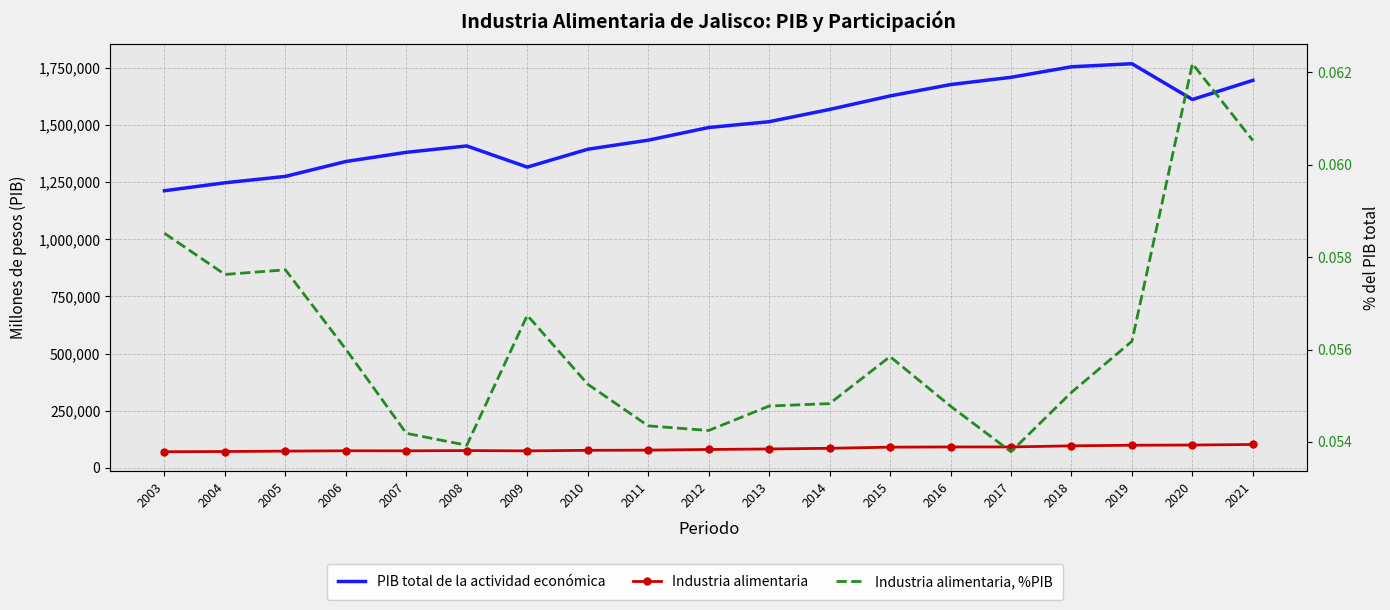

True or false: Industria alimentaria, %PIB and Industria alimentaria cross at least once.

False